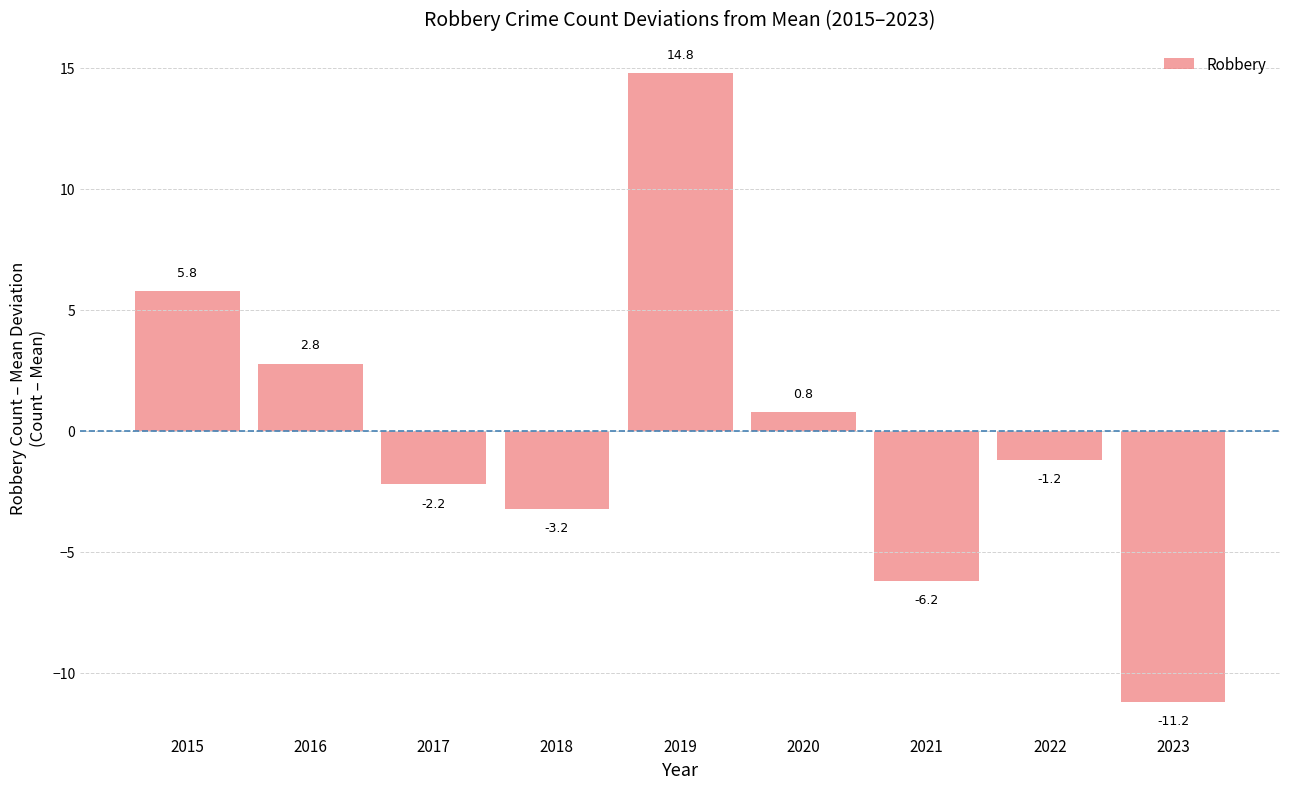

Where is the data nearest to the value 1?

2020